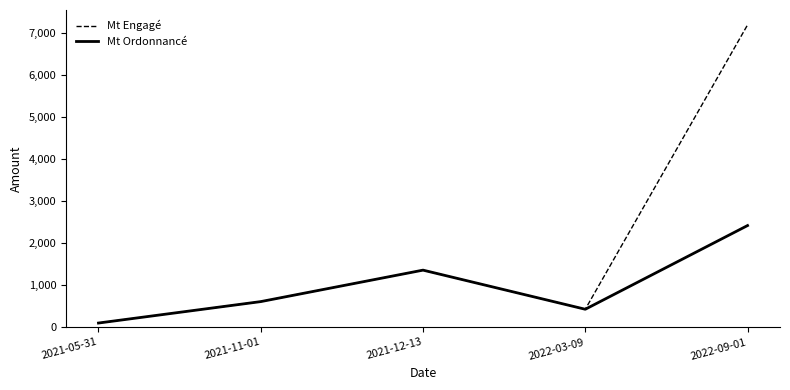

List the series in order of their overall mean, highest first.

Mt Engagé, Mt Ordonnancé